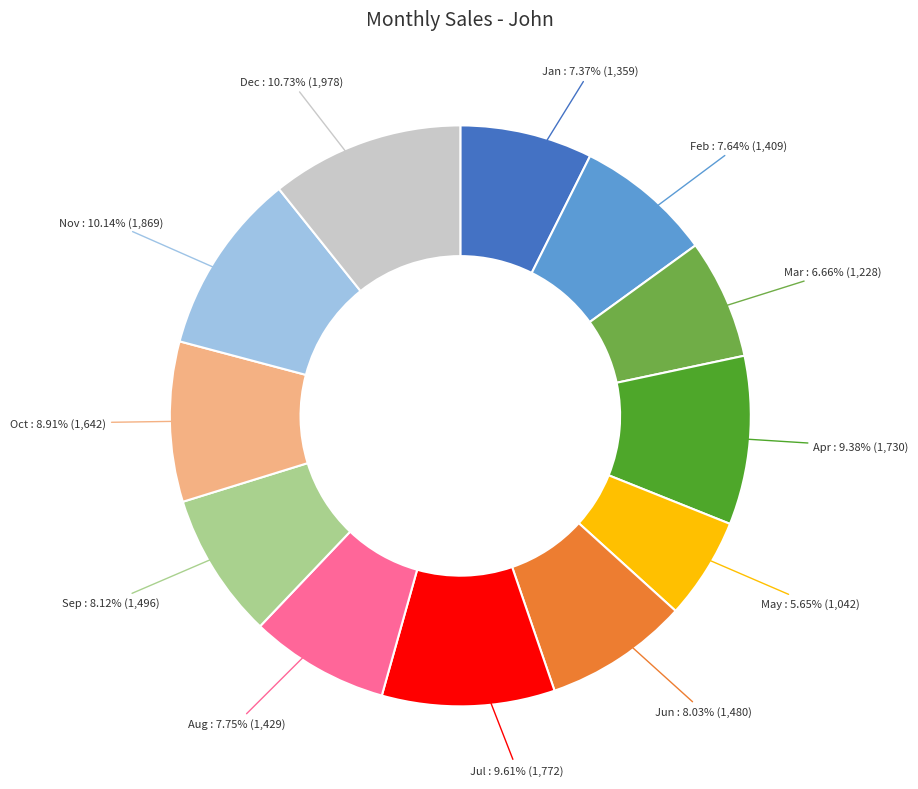

Does any single category account for the majority?

No